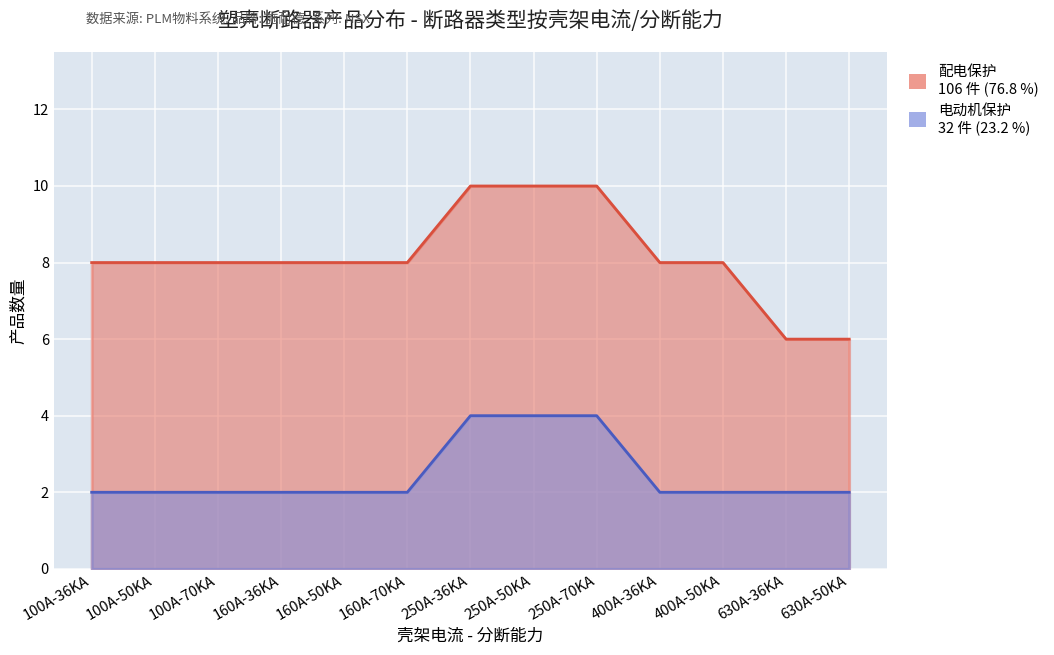

Which series has the largest total across all categories?

配电保护